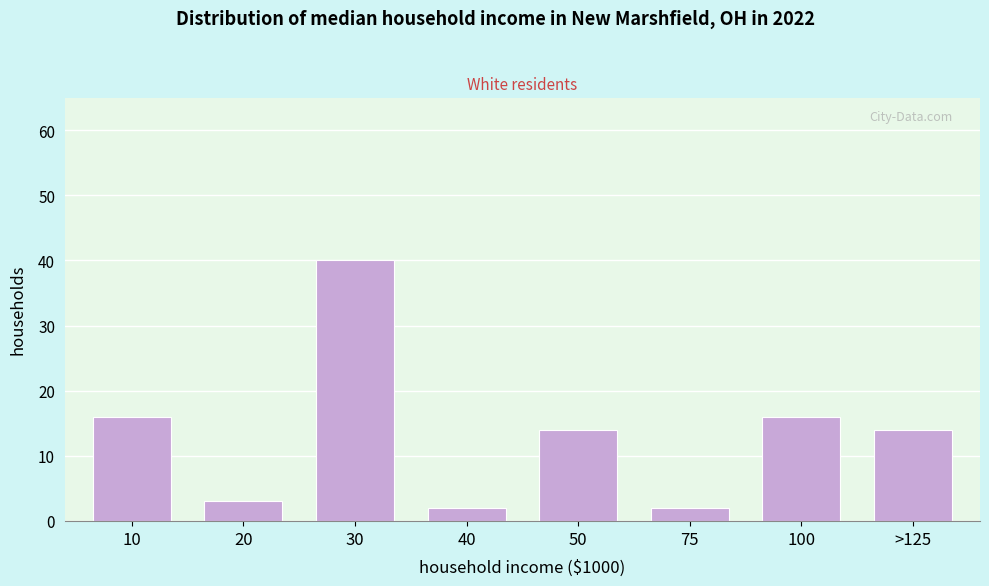

Reading right to left, extract all data points from this chart.

14	16	2	14	2	40	3	16